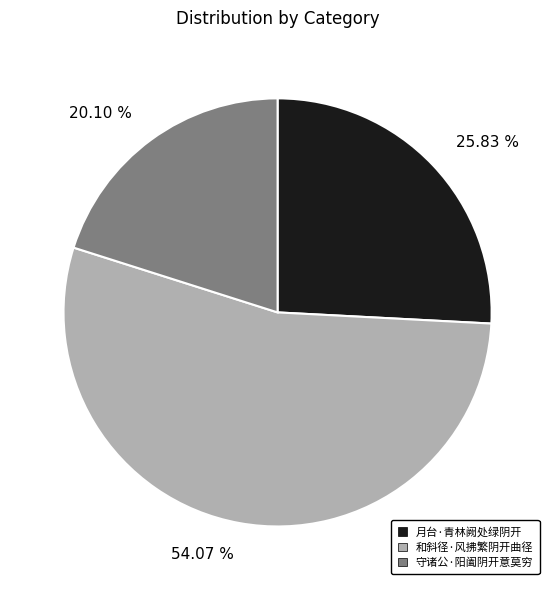

Which category has the biggest portion of the pie?

和斜径·风拂繁阴开曲径